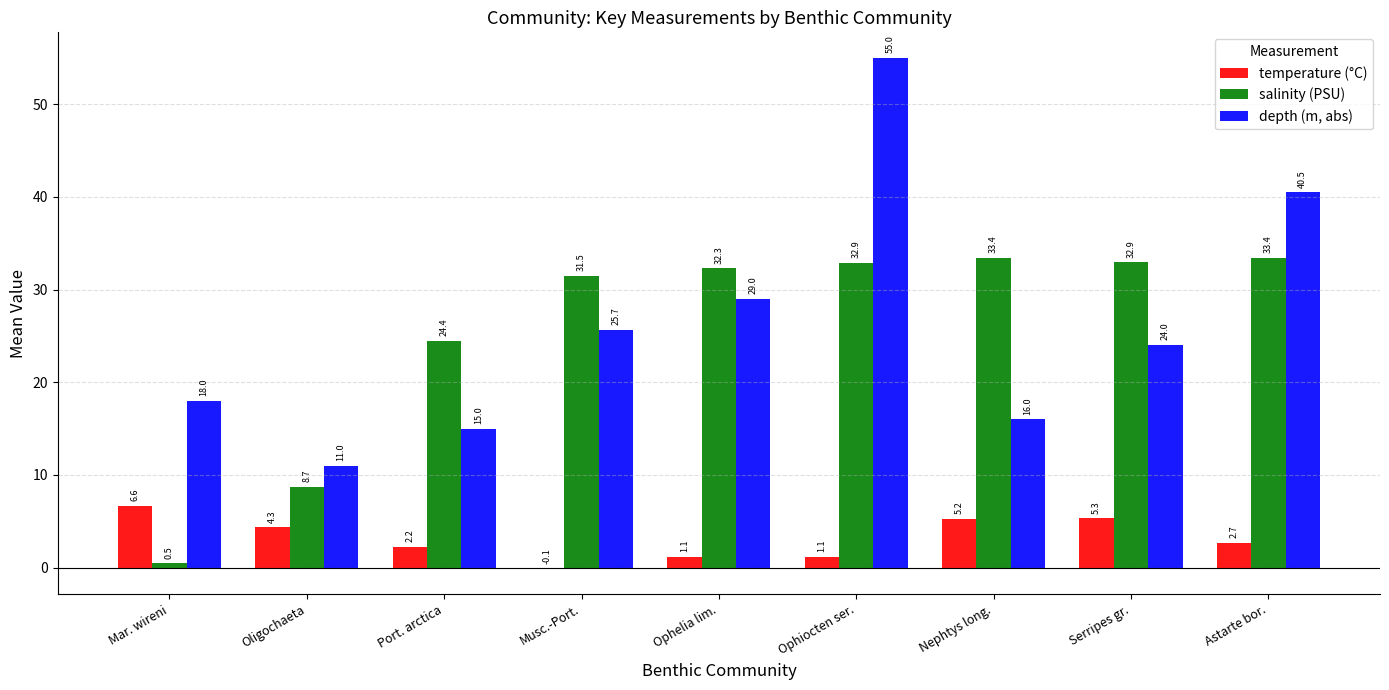

How many groups of bars are there?

9